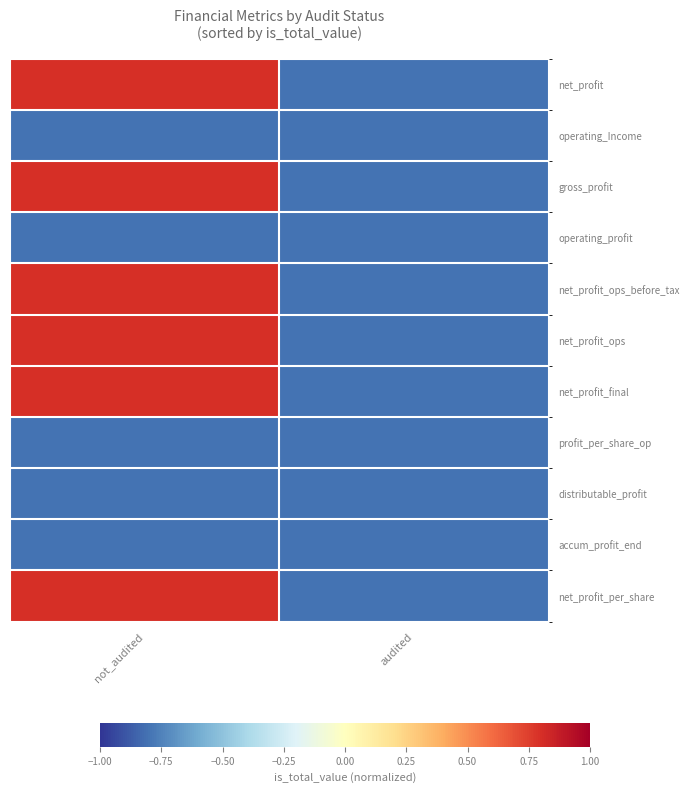

At not_audited, list the series in order from smallest to largest.

operating_Income, operating_profit, profit_per_share_op, distributable_profit, accum_profit_end, net_profit, gross_profit, net_profit_ops_before_tax, net_profit_ops, net_profit_final, net_profit_per_share